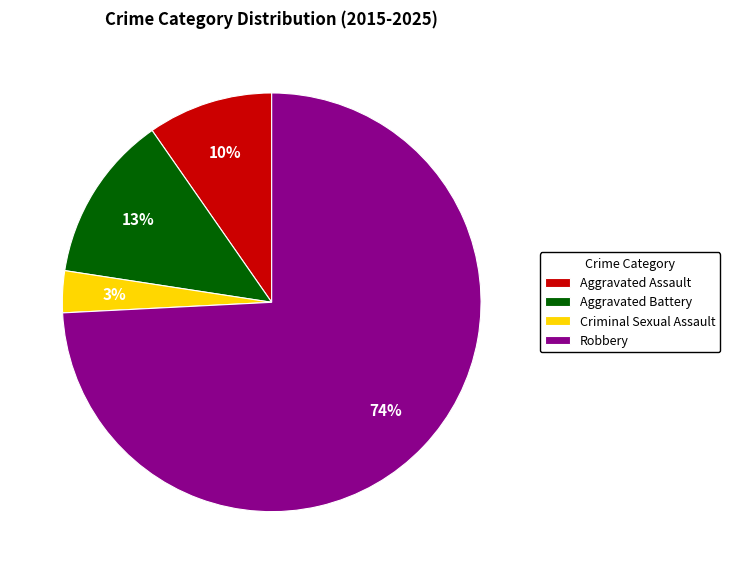

Rank the categories by value from highest to lowest.

Robbery, Aggravated Battery, Aggravated Assault, Criminal Sexual Assault